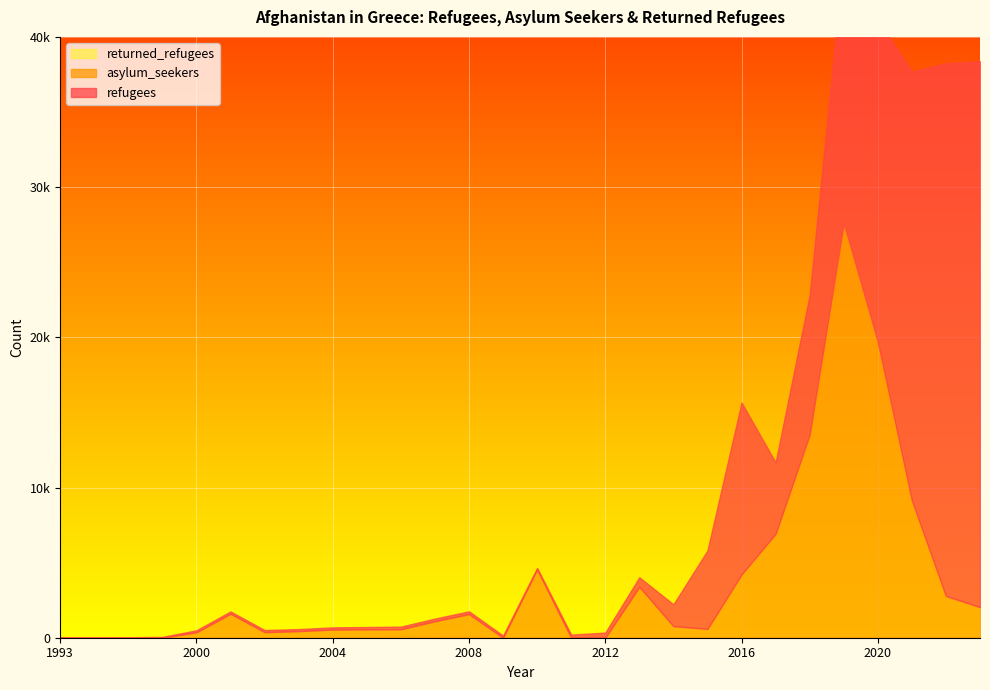

How many values in the asylum_seekers series exceed 774?

13